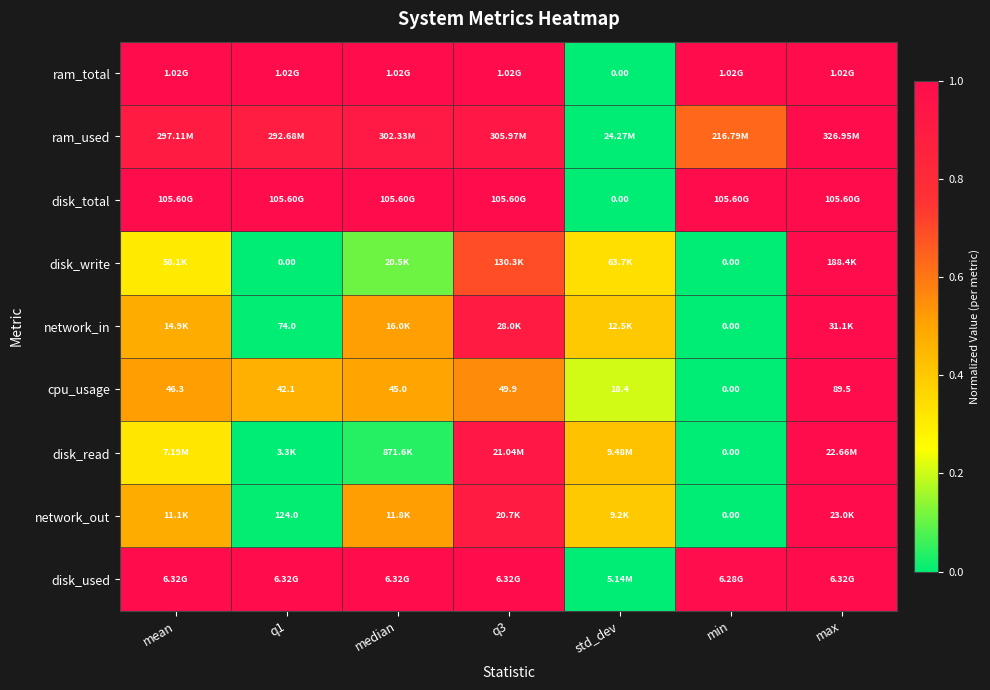

What is the spread (max minus min) of values at median?

1.0